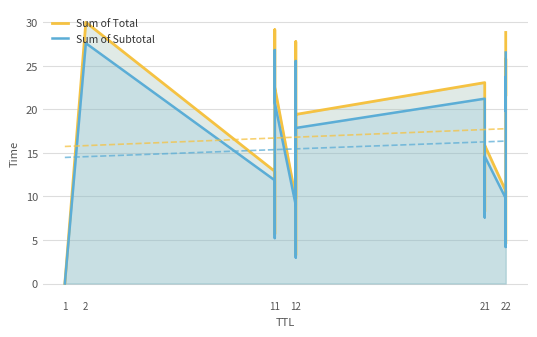

Between 11 and 21, which series saw the biggest shift?

Sum of Total